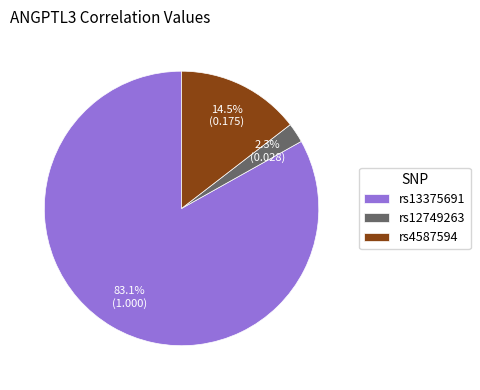

Do rs12749263 and rs4587594 together represent more than half of the pie?

No